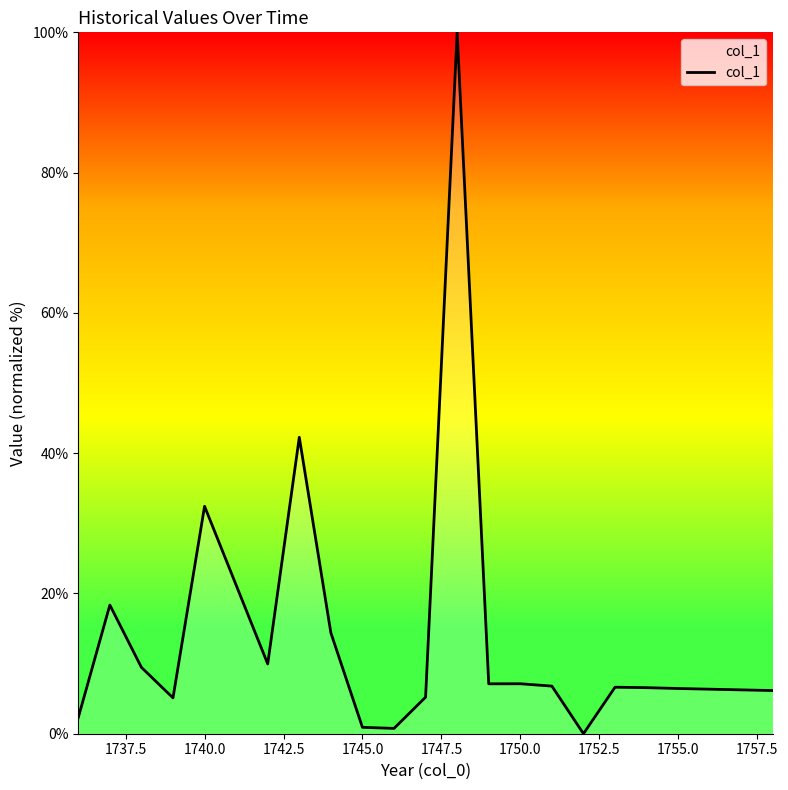

What is the difference between the maximum and minimum values?

100.0